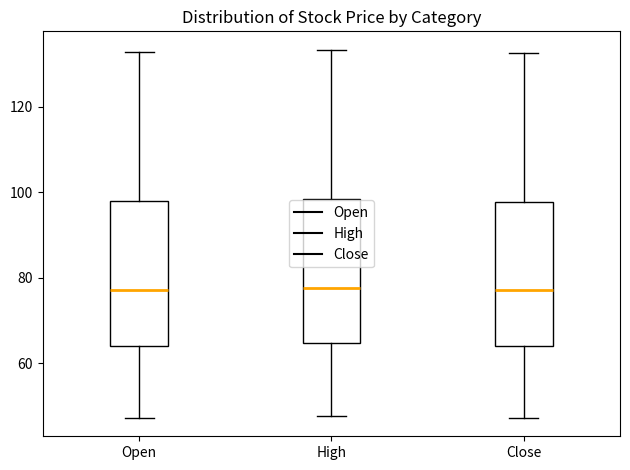

Reading left to right, transcribe this box plot: for each box, give where its median line is, the range the box spans, and where its two whiskers end, as read against the y-axis. The values are not printed on the chart, so give them approximately, as read against the axis.

Open: median 78, box 64 to 98, whiskers 48 to 132
High: median 78, box 64 to 98, whiskers 48 to 134
Close: median 78, box 64 to 98, whiskers 48 to 132